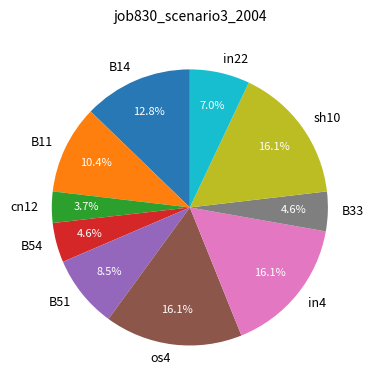

Does any single category account for the majority?

No